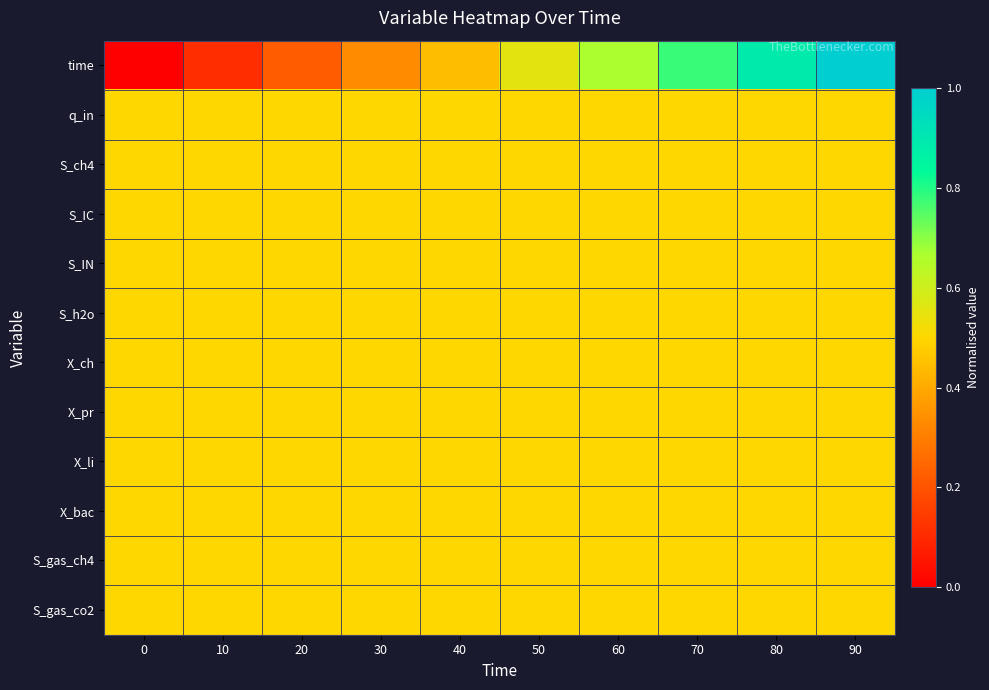

Reading left to right, extract all data points from this chart.

time: 0=0.0	10=0.1	20=0.2	30=0.3	40=0.4	50=0.6	60=0.7	70=0.8	80=0.9	90=1.0
q_in: 0=0.5	10=0.5	20=0.5	30=0.5	40=0.5	50=0.5	60=0.5	70=0.5	80=0.5	90=0.5
S_ch4: 0=0.5	10=0.5	20=0.5	30=0.5	40=0.5	50=0.5	60=0.5	70=0.5	80=0.5	90=0.5
S_IC: 0=0.5	10=0.5	20=0.5	30=0.5	40=0.5	50=0.5	60=0.5	70=0.5	80=0.5	90=0.5
S_IN: 0=0.5	10=0.5	20=0.5	30=0.5	40=0.5	50=0.5	60=0.5	70=0.5	80=0.5	90=0.5
S_h2o: 0=0.5	10=0.5	20=0.5	30=0.5	40=0.5	50=0.5	60=0.5	70=0.5	80=0.5	90=0.5
X_ch: 0=0.5	10=0.5	20=0.5	30=0.5	40=0.5	50=0.5	60=0.5	70=0.5	80=0.5	90=0.5
X_pr: 0=0.5	10=0.5	20=0.5	30=0.5	40=0.5	50=0.5	60=0.5	70=0.5	80=0.5	90=0.5
X_li: 0=0.5	10=0.5	20=0.5	30=0.5	40=0.5	50=0.5	60=0.5	70=0.5	80=0.5	90=0.5
X_bac: 0=0.5	10=0.5	20=0.5	30=0.5	40=0.5	50=0.5	60=0.5	70=0.5	80=0.5	90=0.5
S_gas_ch4: 0=0.5	10=0.5	20=0.5	30=0.5	40=0.5	50=0.5	60=0.5	70=0.5	80=0.5	90=0.5
S_gas_co2: 0=0.5	10=0.5	20=0.5	30=0.5	40=0.5	50=0.5	60=0.5	70=0.5	80=0.5	90=0.5